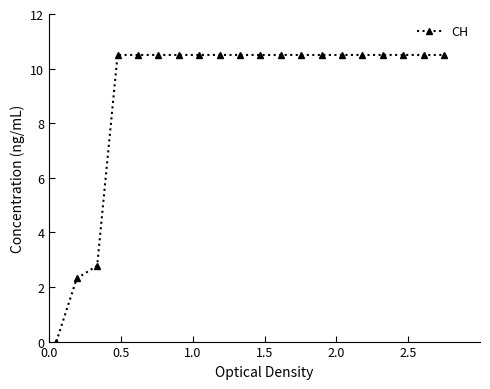

What is the difference between the maximum and minimum values?

10.5